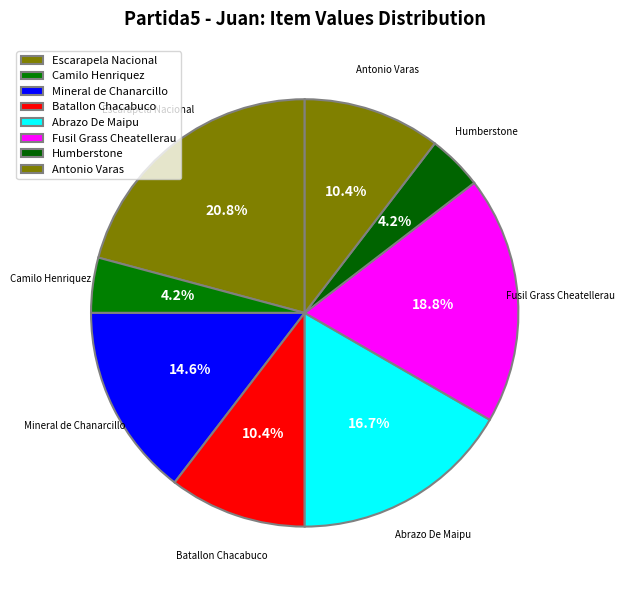

What is the change in value from Camilo Henriquez to Mineral de Chanarcillo?

+5